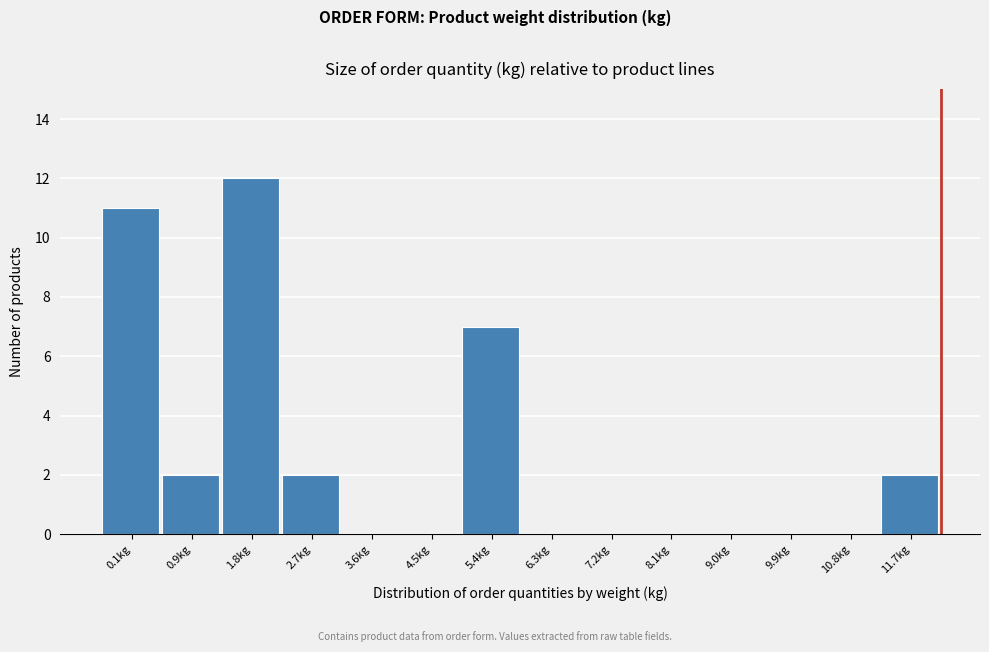

Reading right to left, list all the values displayed in this chart.

11.7kg=2	10.8kg=0	9.9kg=0	9.0kg=0	8.1kg=0	7.2kg=0	6.3kg=0	5.4kg=7	4.5kg=0	3.6kg=0	2.7kg=2	1.8kg=12	0.9kg=2	0.1kg=11